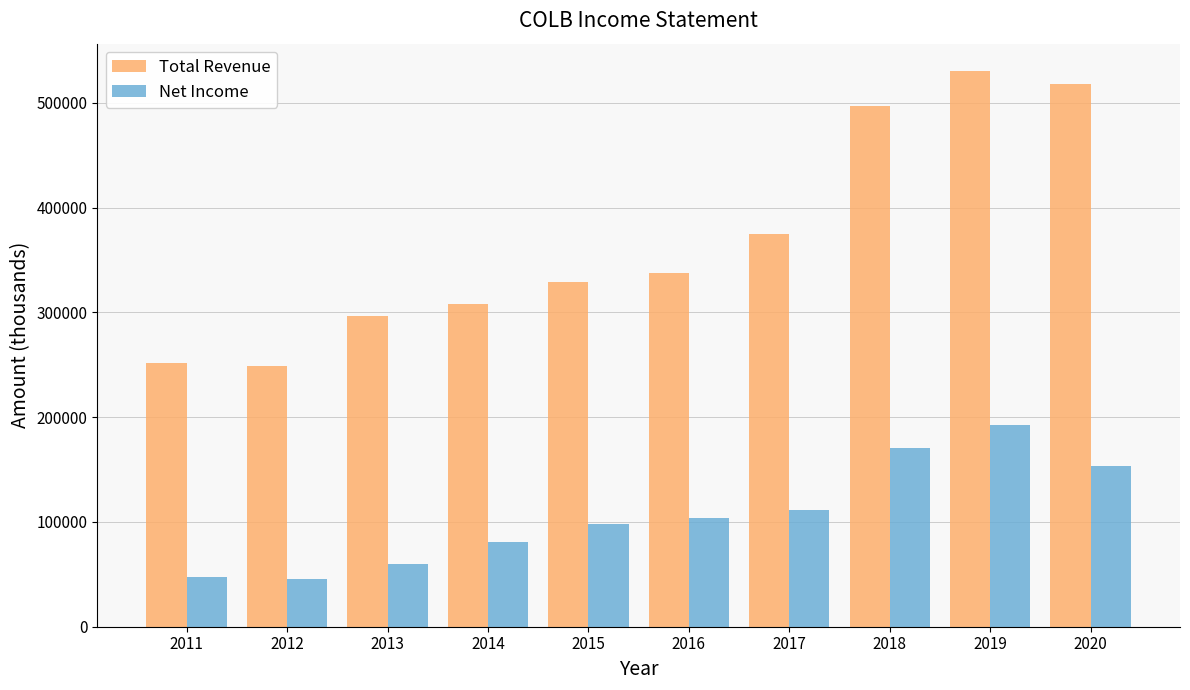

Which series has the widest spread of values?

Total Revenue